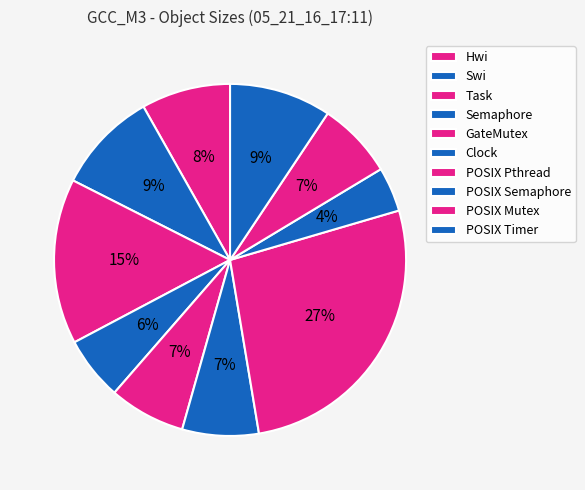

The Swi slice represents 9% of the pie. True or false?

True